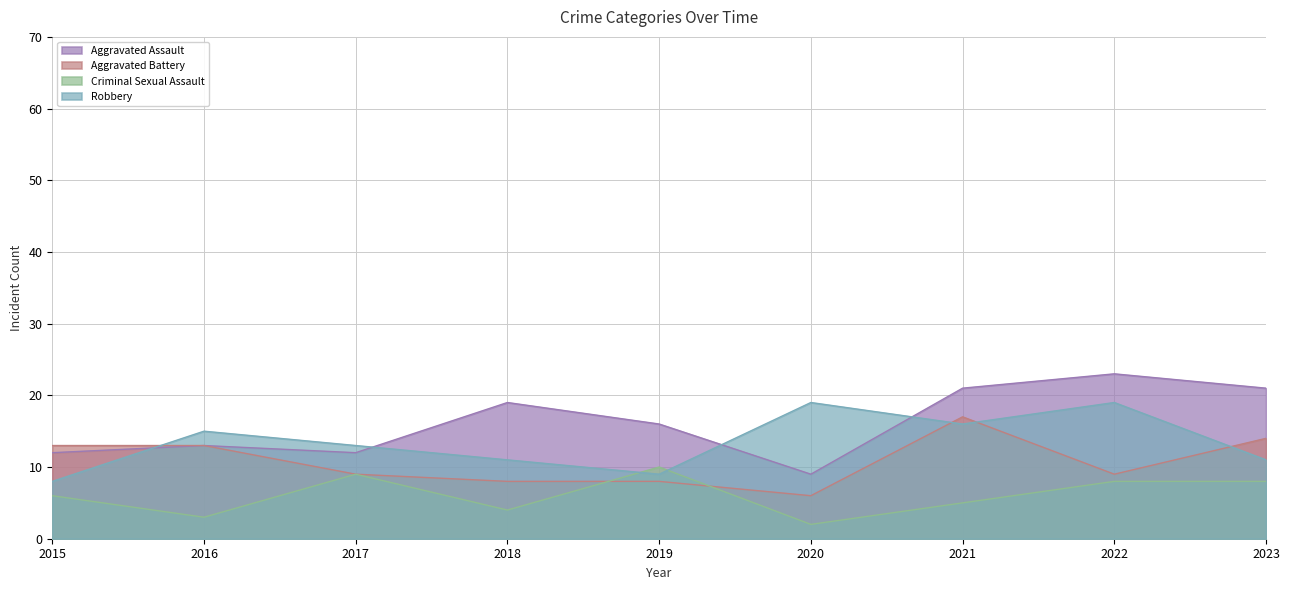

Reading right to left, extract all data points from this chart.

Aggravated Assault: 2023=21	2022=23	2021=21	2020=9	2019=16	2018=19	2017=12	2016=13	2015=12
Aggravated Battery: 2023=14	2022=9	2021=17	2020=6	2019=8	2018=8	2017=9	2016=13	2015=13
Criminal Sexual Assault: 2023=8	2022=8	2021=5	2020=2	2019=10	2018=4	2017=9	2016=3	2015=6
Robbery: 2023=11	2022=19	2021=16	2020=19	2019=9	2018=11	2017=13	2016=15	2015=8